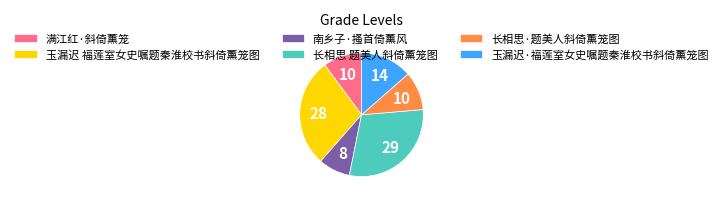

Which slice is the smallest?

南乡子·搔首倚薰风